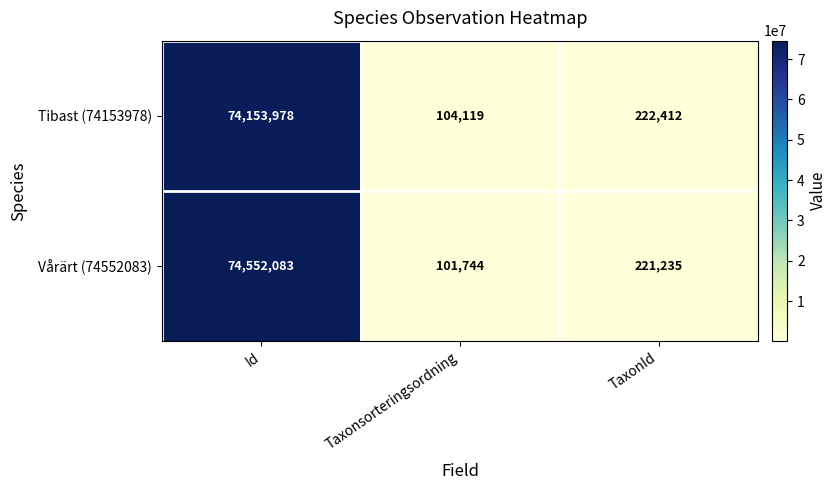

Reading right to left, extract all data points from this chart.

Tibast (74153978): 222412	104119	74153978
Vårärt (74552083): 221235	101744	74552083